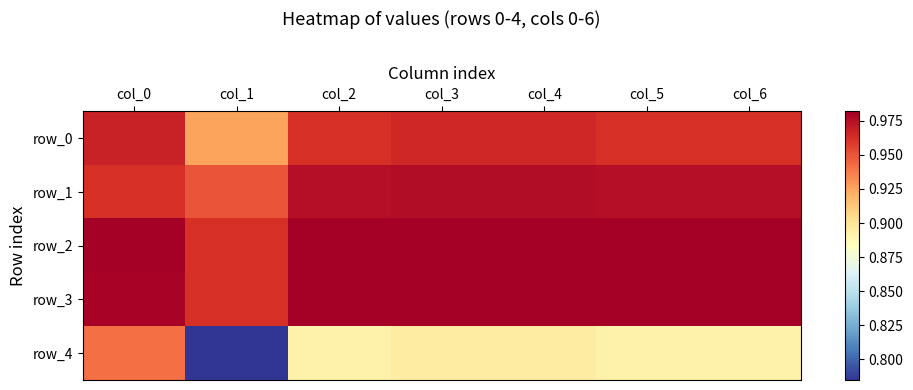

Reading left to right, transcribe all the data shown in this chart.

row_0: 1.0	0.9	1.0	1.0	1.0	1.0	1.0
row_1: 1.0	0.9	1.0	1.0	1.0	1.0	1.0
row_2: 1.0	1.0	1.0	1.0	1.0	1.0	1.0
row_3: 1.0	1.0	1.0	1.0	1.0	1.0	1.0
row_4: 0.9	0.8	0.9	0.9	0.9	0.9	0.9